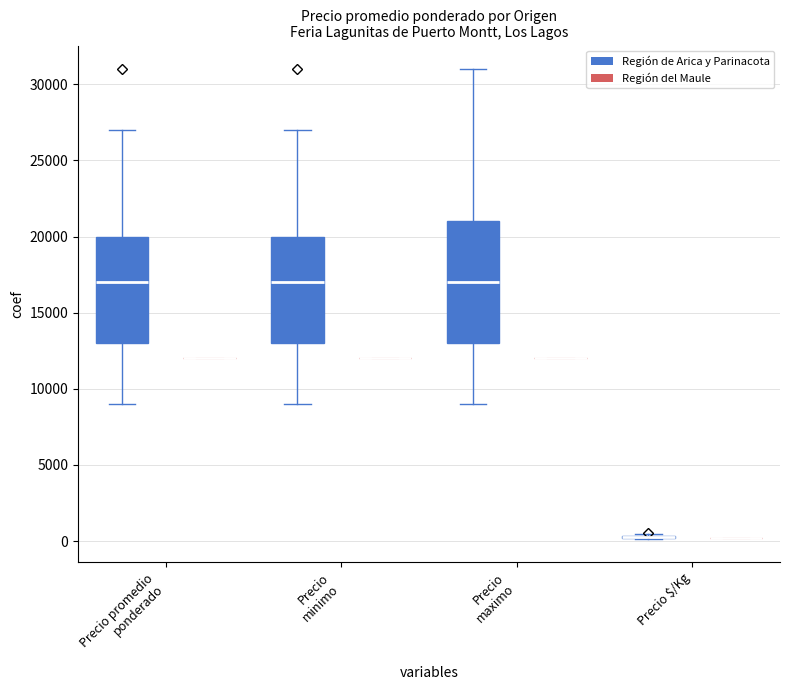

Reading right to left, list all the values displayed in this chart.

Precio promedio ponderado: 17000	10500	12000	20000	16000	21000	18000	15000	14000	10500	9000	16000	9571	24000	14000	10750	19500	13000	14000	31000	23500	27000	22000	23500	10500	21000	17750	12000	16000	17500	11500	11000	17000	17000	13000	18000	19000	12000	21000	19667
Precio minimo: 17000	10000	12000	20000	16000	21000	18000	15000	14000	10000	9000	16000	9000	24000	14000	10500	18000	13000	14000	31000	23000	27000	22000	23000	10000	21000	17500	12000	16000	17000	11000	10000	17000	17000	13000	18000	19000	12000	21000	19000
Precio maximo: 18000	11000	12000	20000	16000	21000	18000	15000	14000	11000	9000	16000	10000	24000	14000	11000	21000	13000	14000	31000	24000	27000	22000	24000	11000	21000	18000	12000	16000	18000	12000	12000	17000	17000	13000	18000	19000	12000	21000	20000
Precio $/Kg: 283	175	200	333	267	350	300	250	233	175	150	267	160	400	233	179	325	217	233	517	392	450	367	392	175	350	296	200	267	292	192	183	283	283	217	300	317	200	350	328